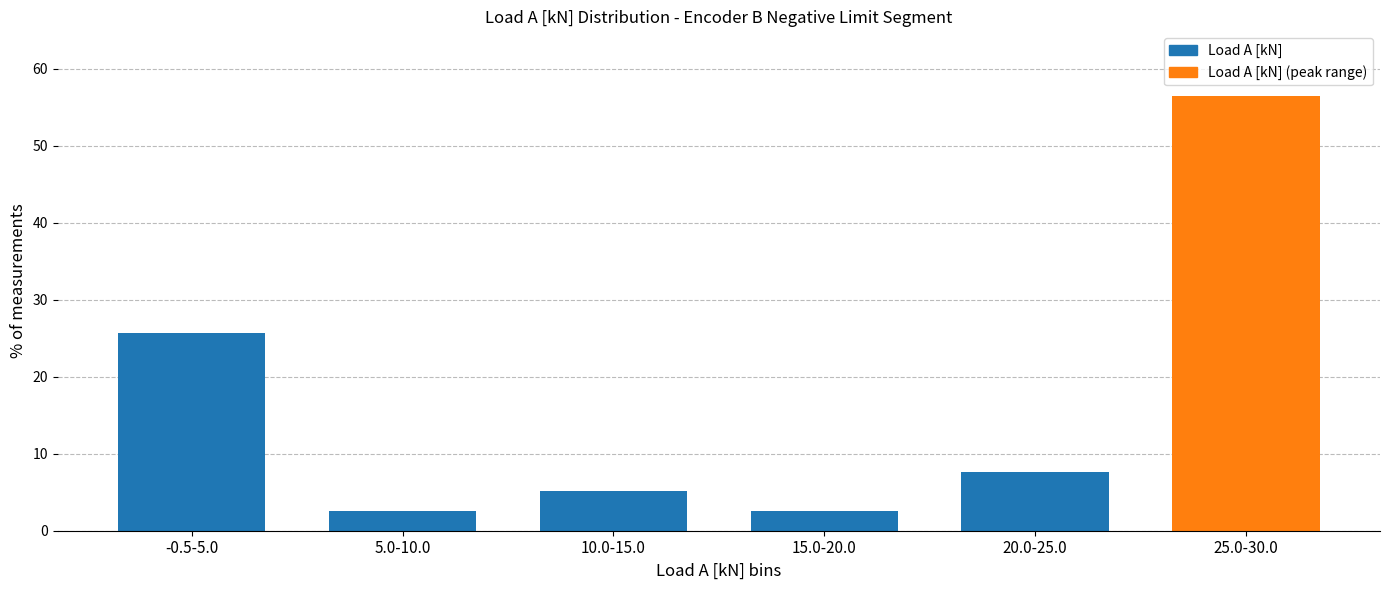

Reading right to left, extract all data points from this chart.

25.0-30.0=56.4	20.0-25.0=7.7	15.0-20.0=2.6	10.0-15.0=5.1	5.0-10.0=2.6	-0.5-5.0=25.6